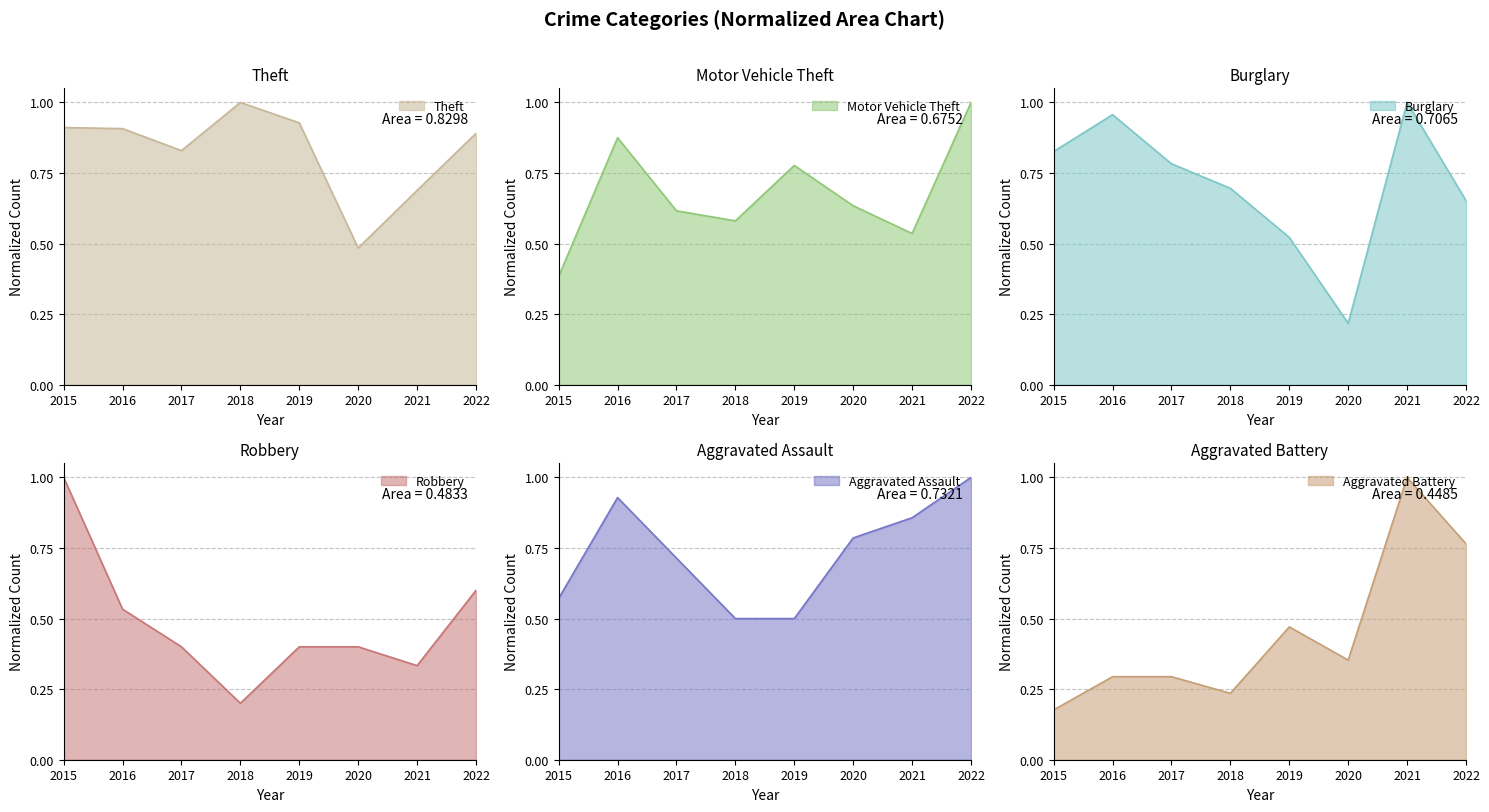

What is the minimum value shown in the chart?

0.2